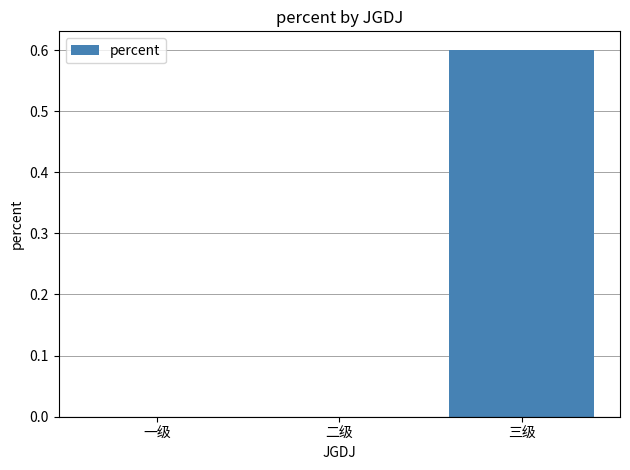

Reading right to left, what are all the values shown in this chart?

0.6	0.0	0.0